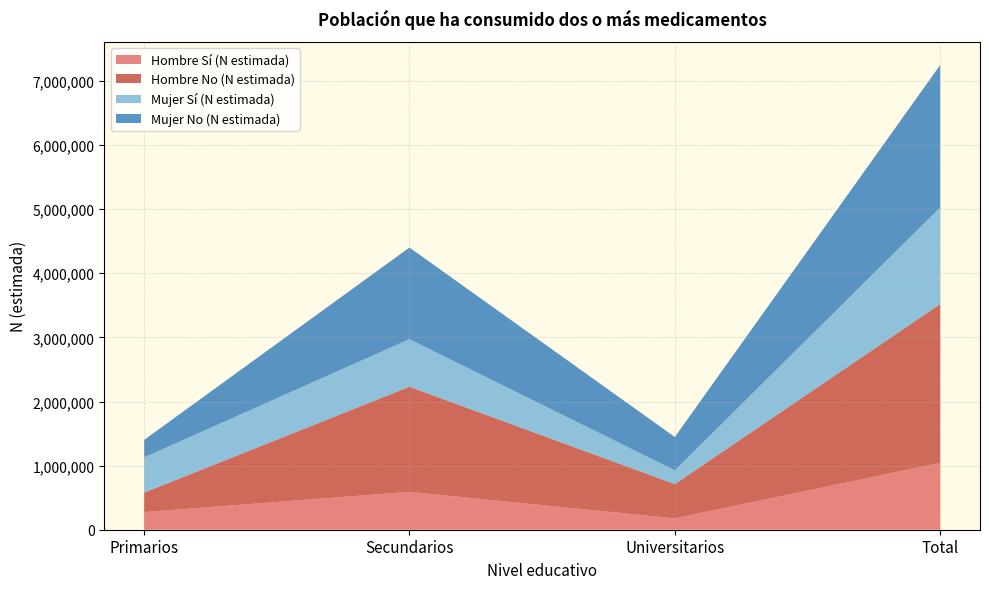

Reading left to right, extract all data points from this chart.

Hombre Sí (N estimada): Primarios=275528	Secundarios=590372	Universitarios=177316	Total=1043216
Hombre No (N estimada): Primarios=303001	Secundarios=1640194	Universitarios=534271	Total=2477467
Mujer Sí (N estimada): Primarios=550270	Secundarios=742310	Universitarios=214778	Total=1507359
Mujer No (N estimada): Primarios=271768	Secundarios=1429082	Universitarios=520099	Total=2220948